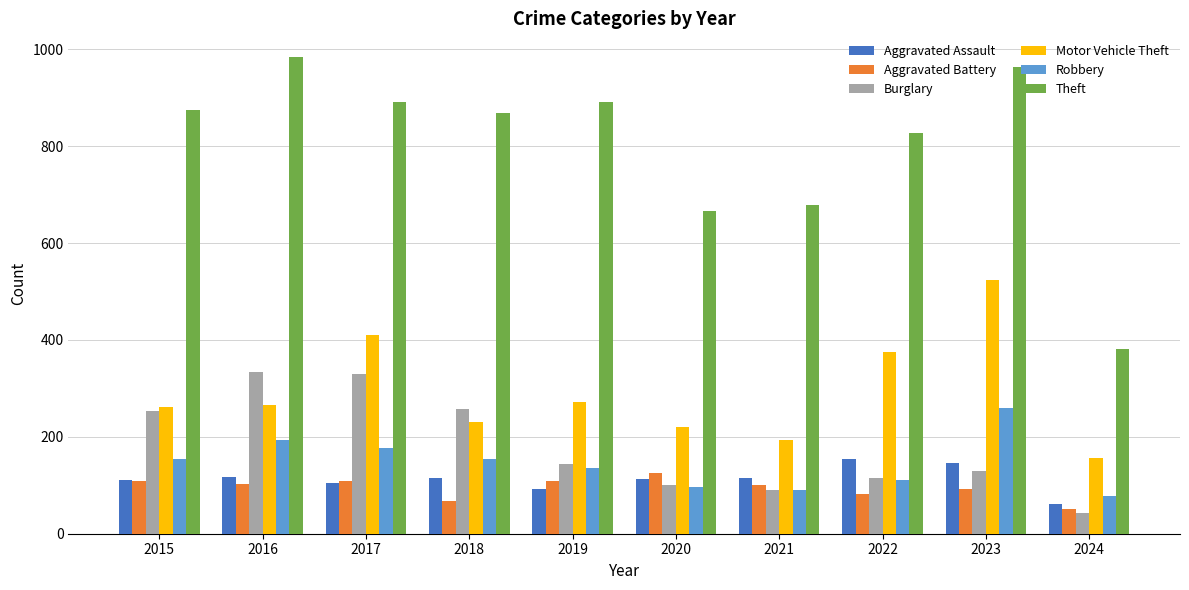

What is the maximum value for Theft?

984